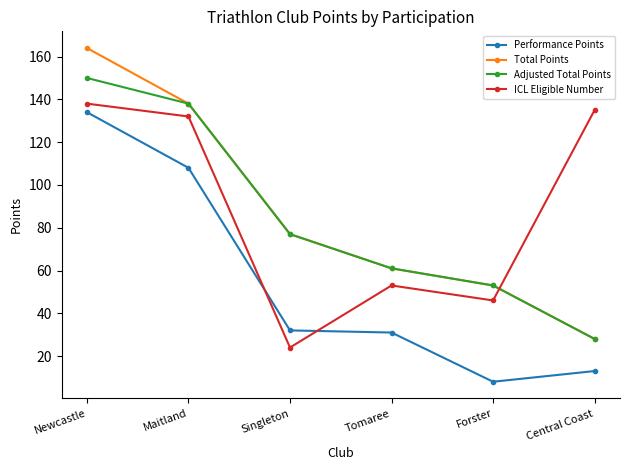

How many categories are shown in the chart?

6